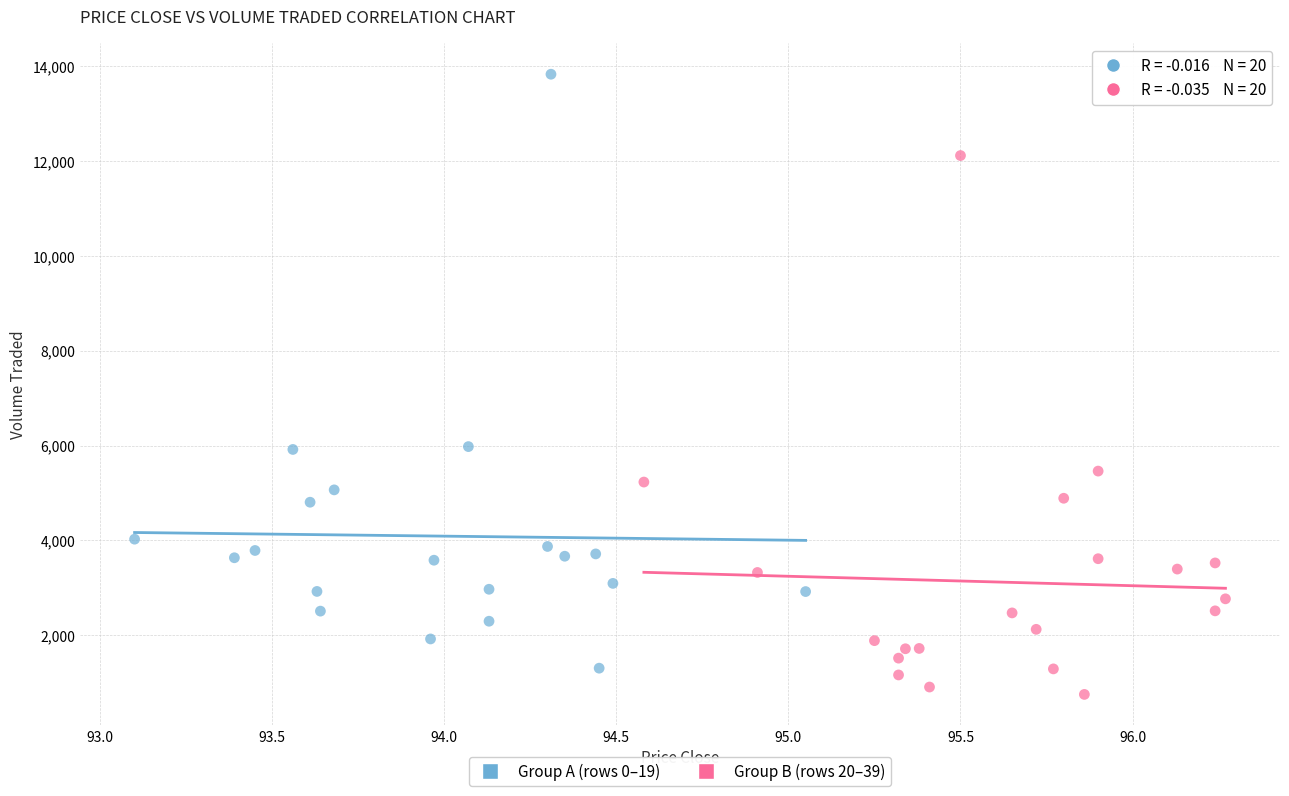

What are all the series names shown in the legend?

Group A (rows 0–19), Group B (rows 20–39)